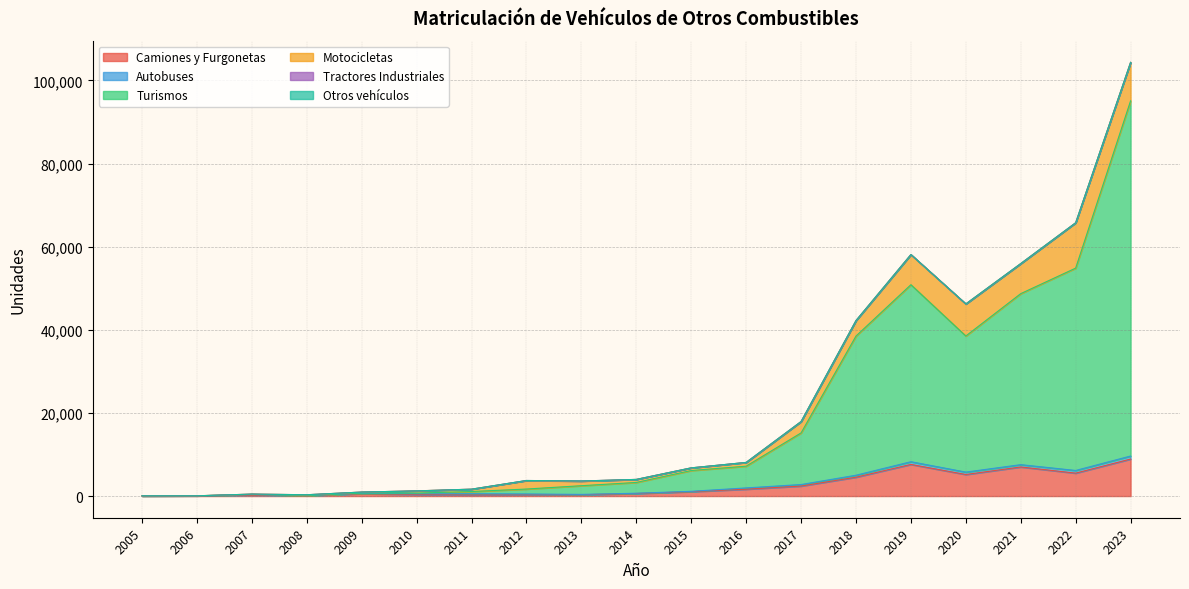

What is the sum of all Motocicletas values?

55778